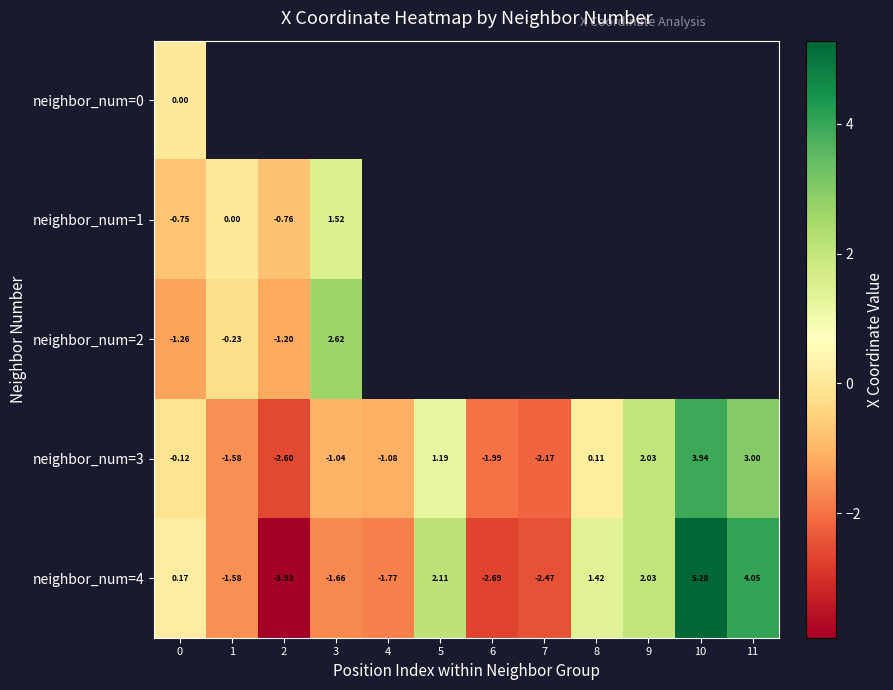

Count the number of data series in this chart.

5